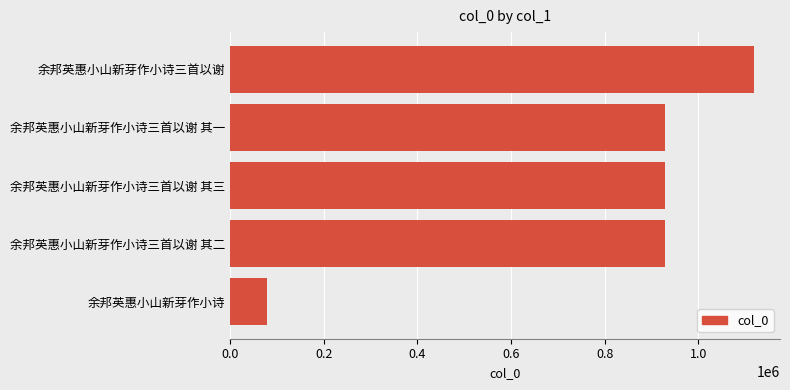

Which category has the highest value across all series?

余邦英惠小山新芽作小诗三首以谢